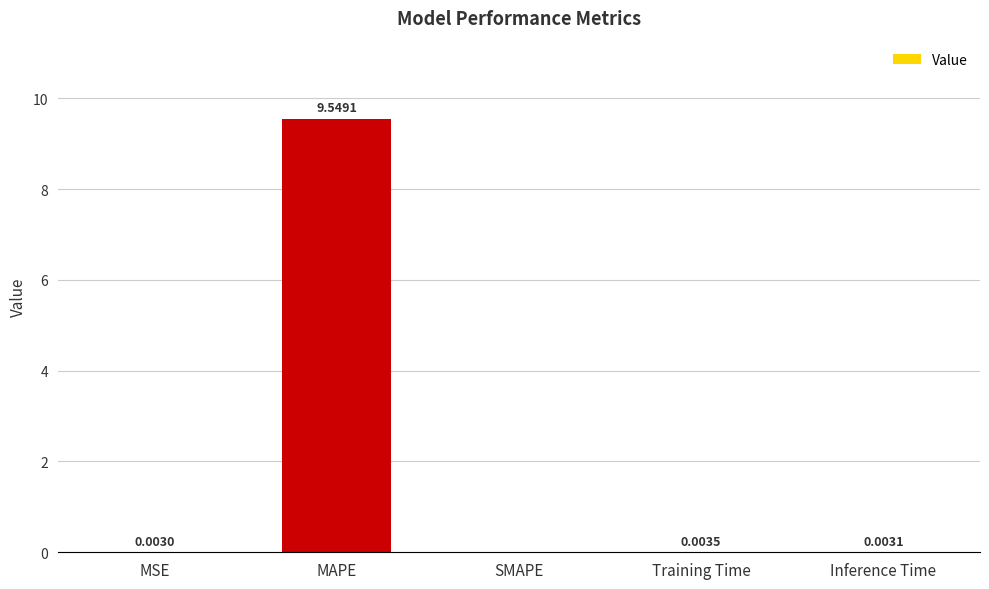

What is the sum of all values?

9.6